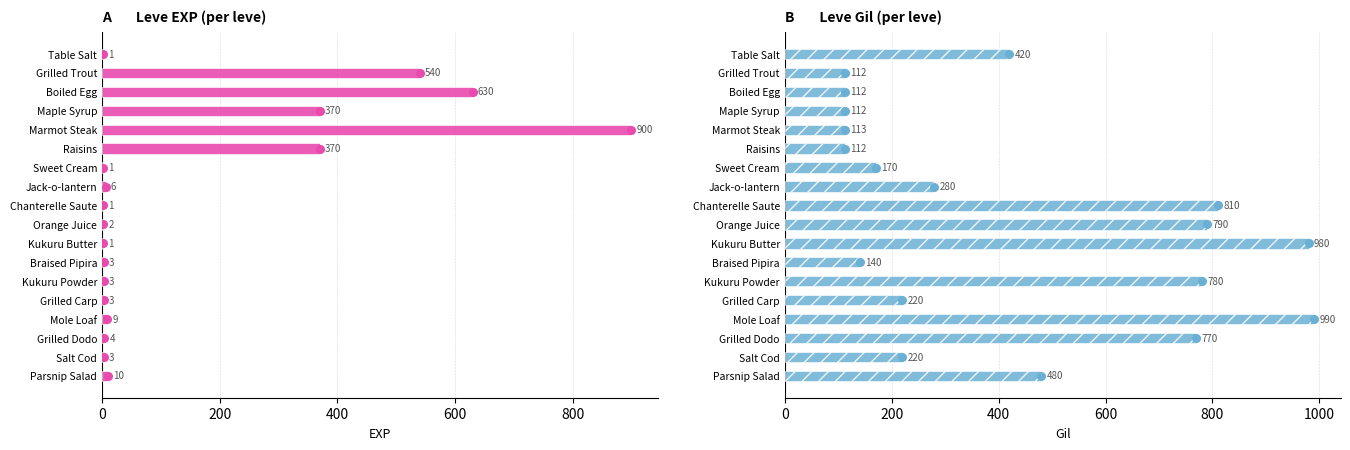

What is the total value across all series at Kukuru Powder?

783